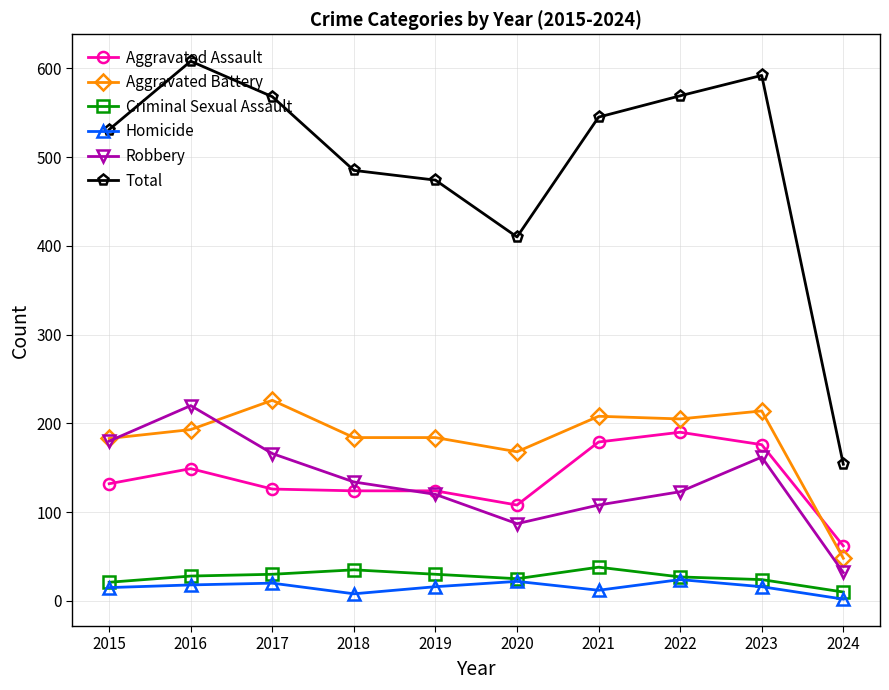

The value of Robbery at 2023 is 162. True or false?

True